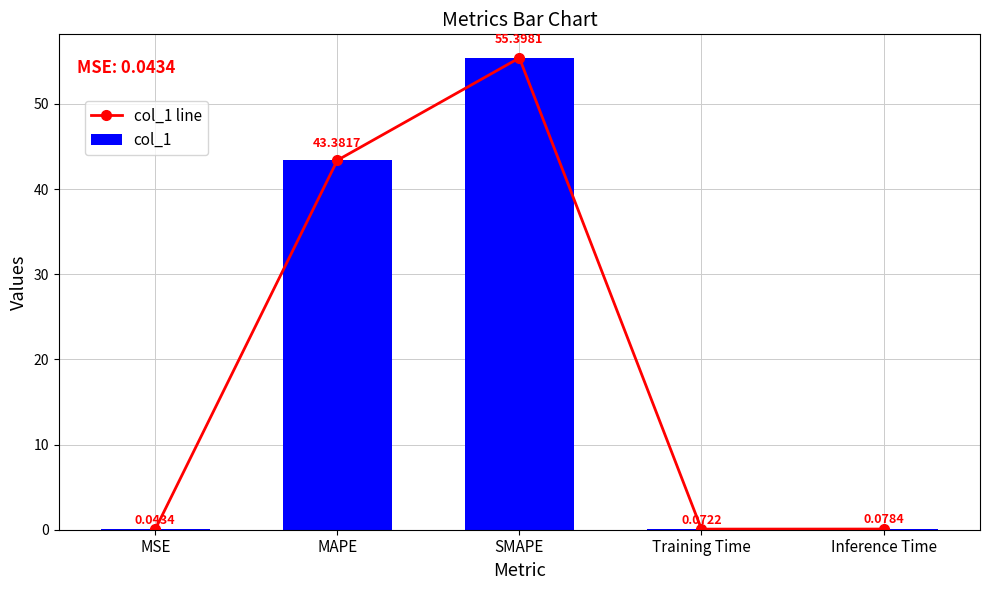

Between MAPE and Inference Time, which is larger?

MAPE